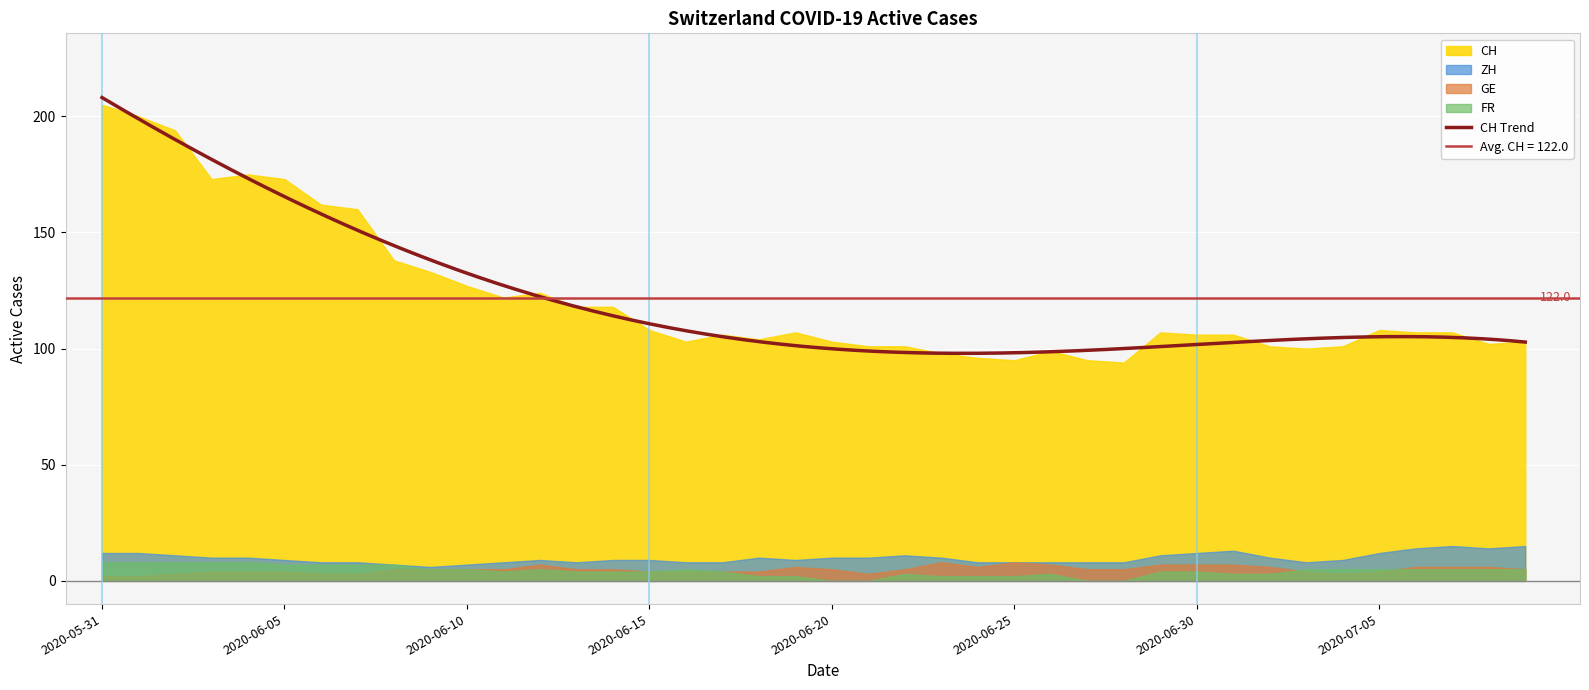

At which label does GE reach its peak?

2020-06-23